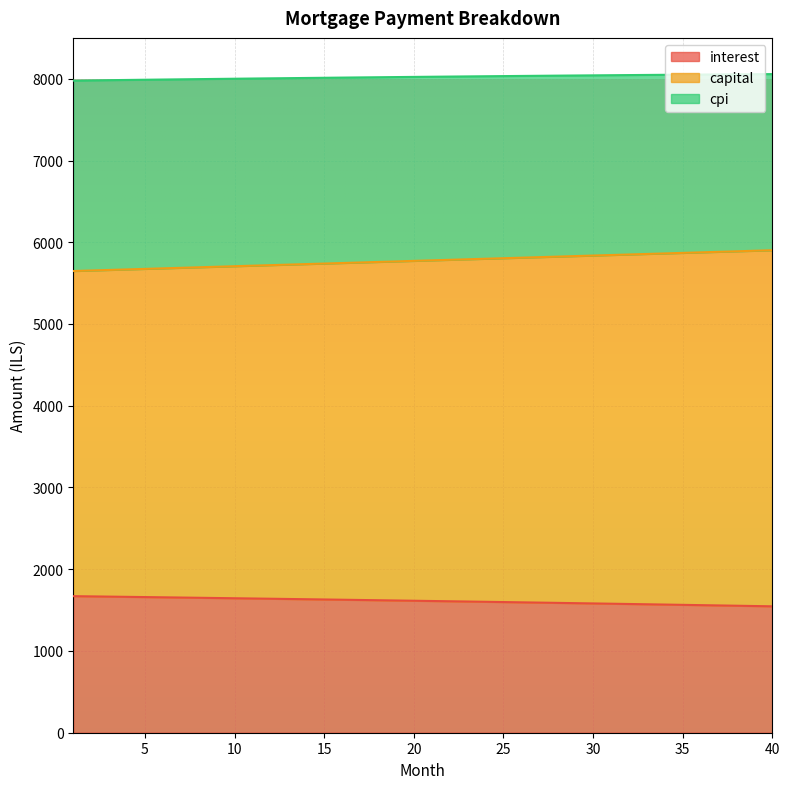

At how many categories does at least one series exceed 5353?

40